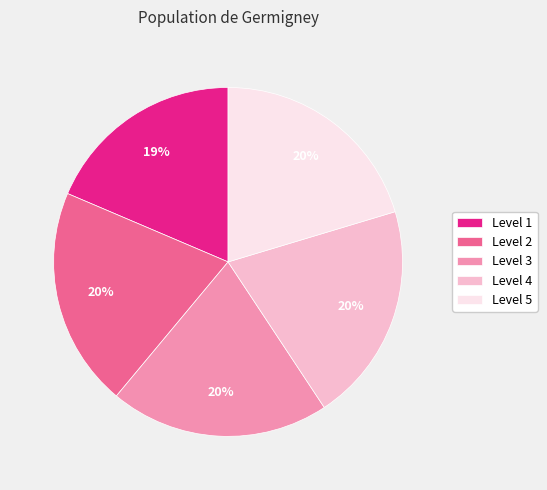

To the nearest percent, what is the average slice percentage?

20%